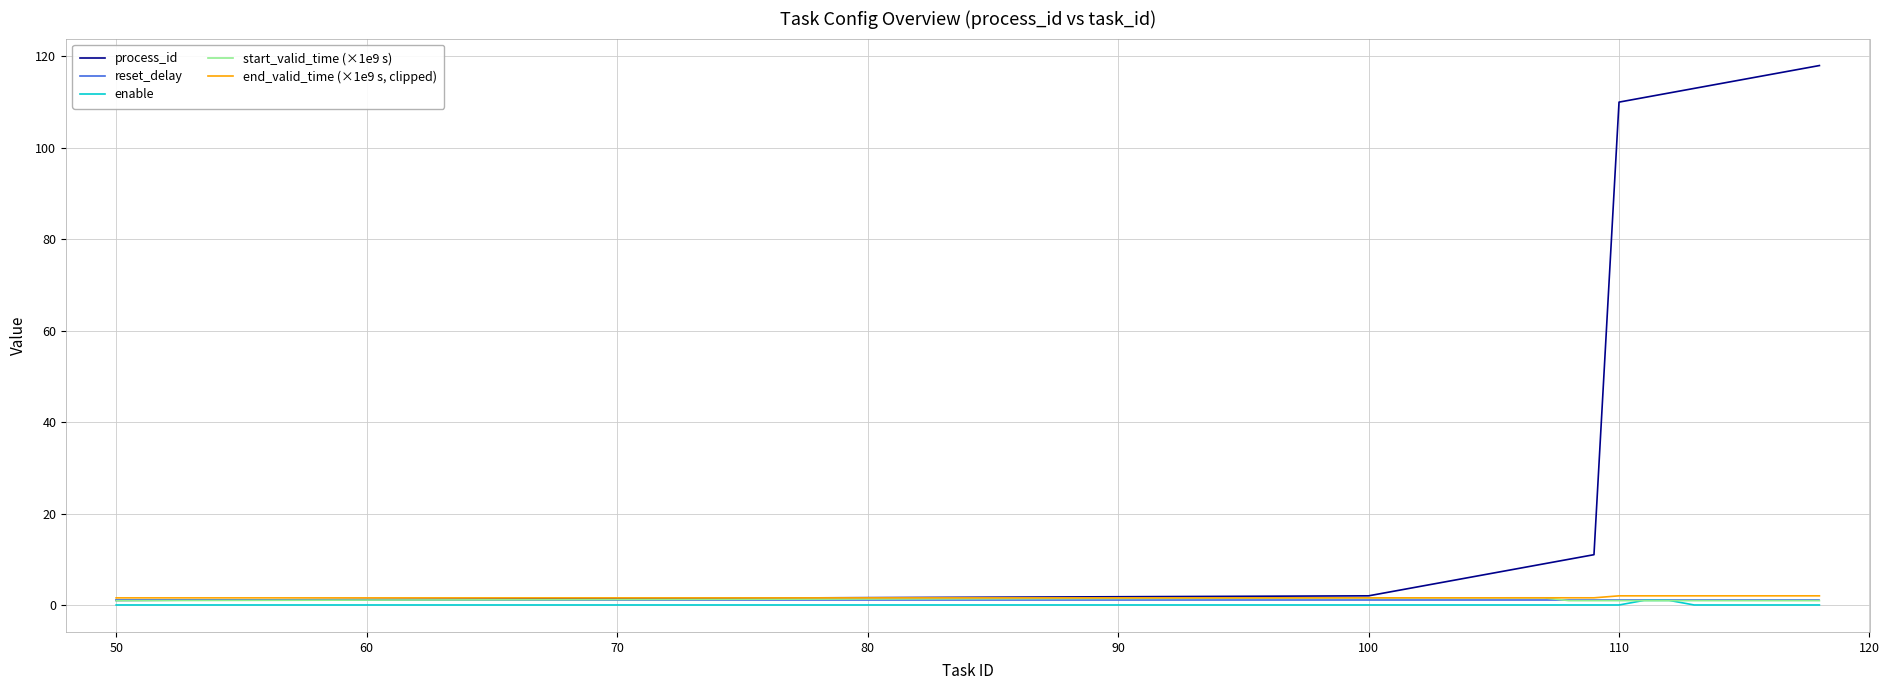

What is the maximum value shown in the chart?

118.0